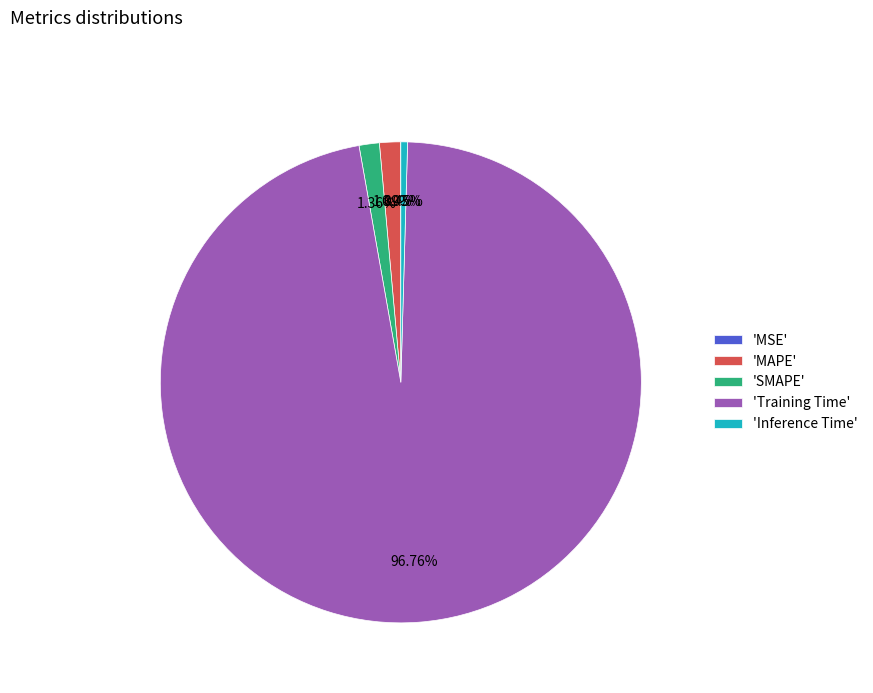

Which slice is the largest?

'Training Time'